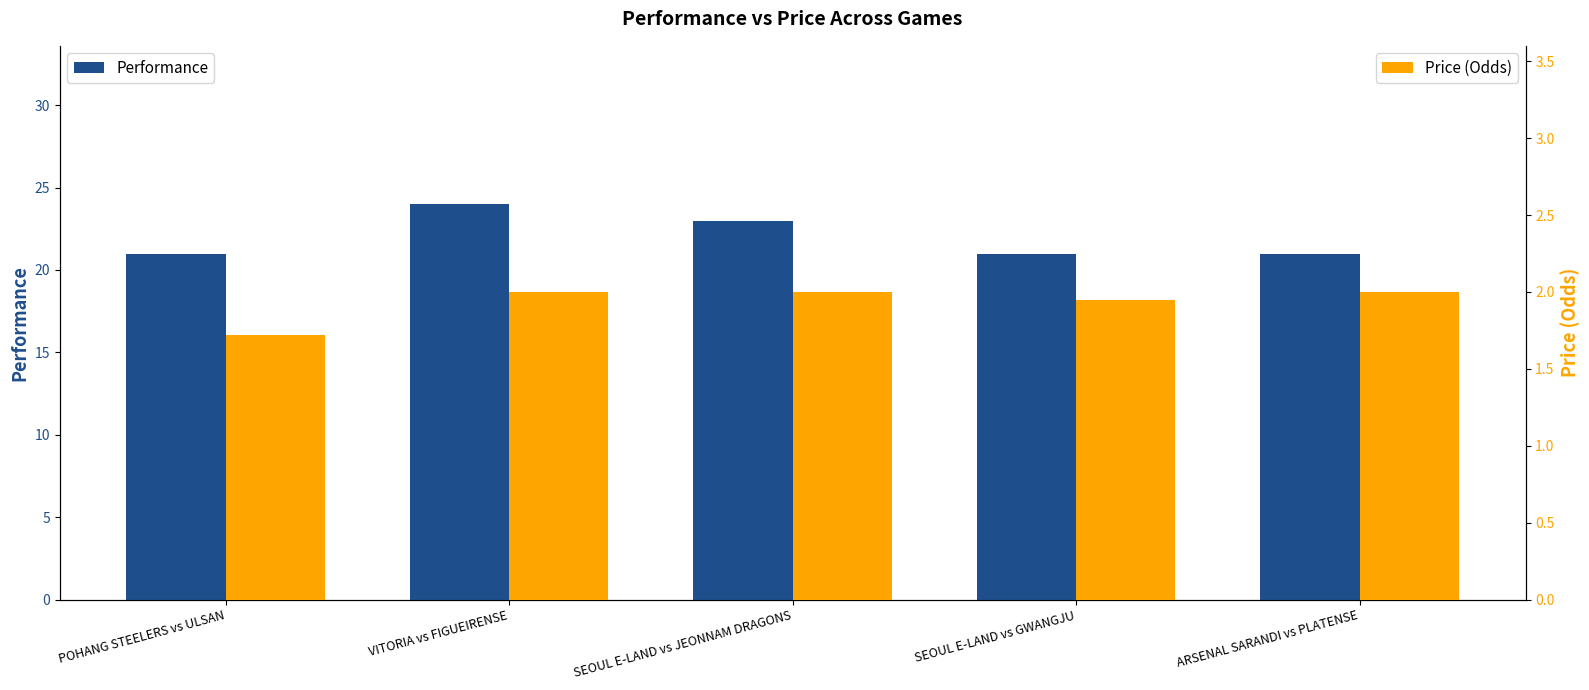

At which label does Performance reach its minimum?

POHANG STEELERS vs ULSAN